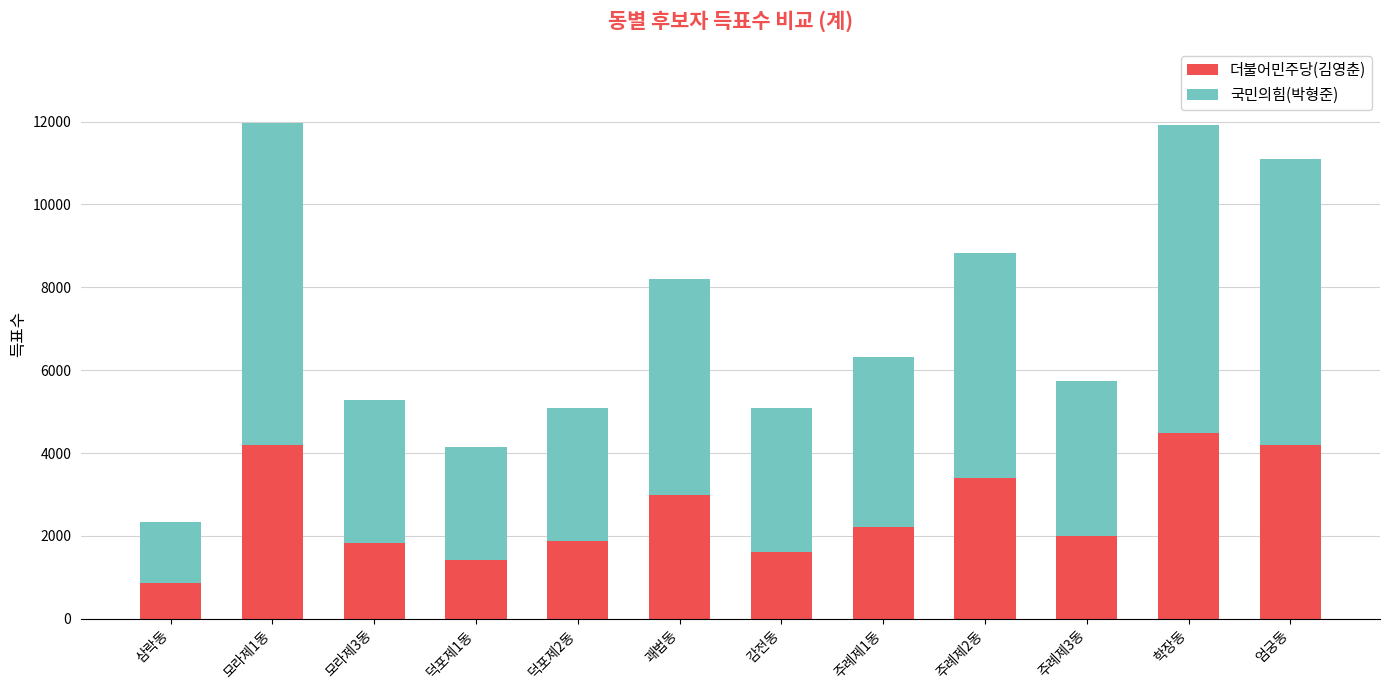

What is the maximum value for 더불어민주당(김영춘)?

4489